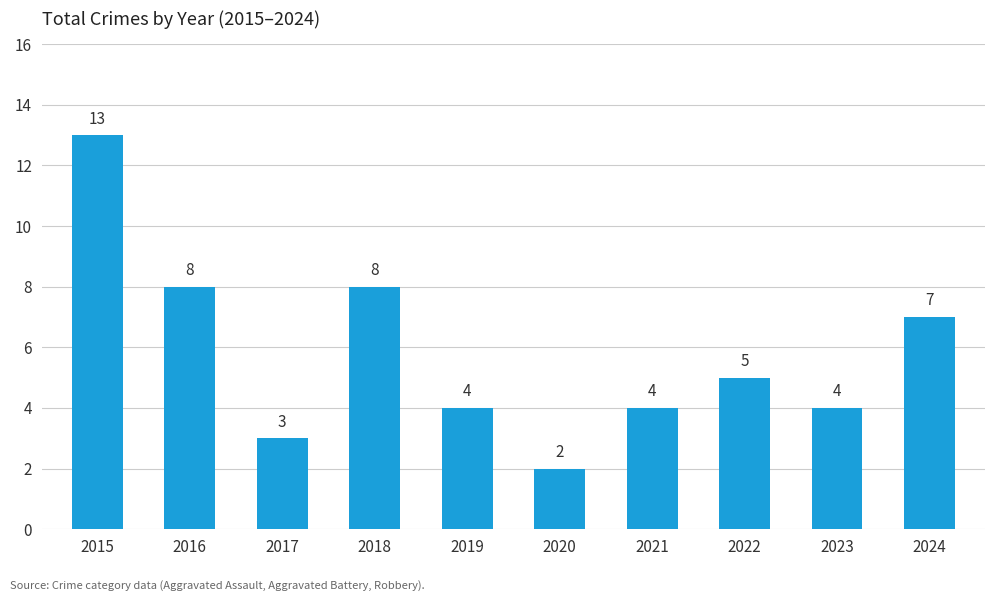

What is the average value?

6